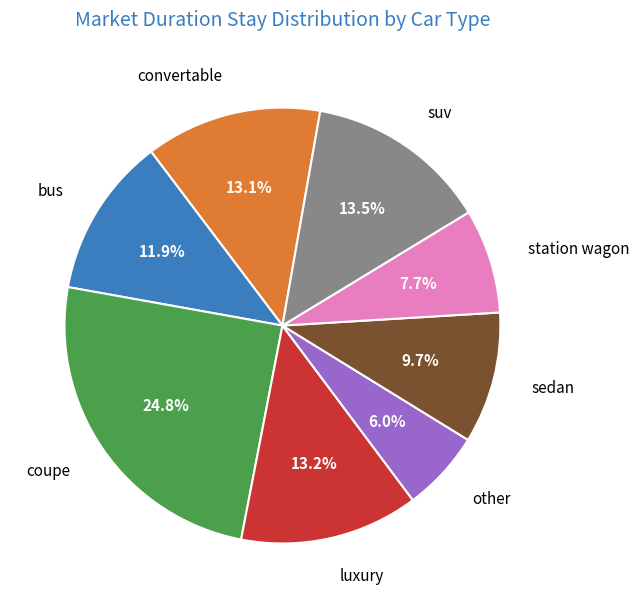

Count the number of slices in the pie.

8